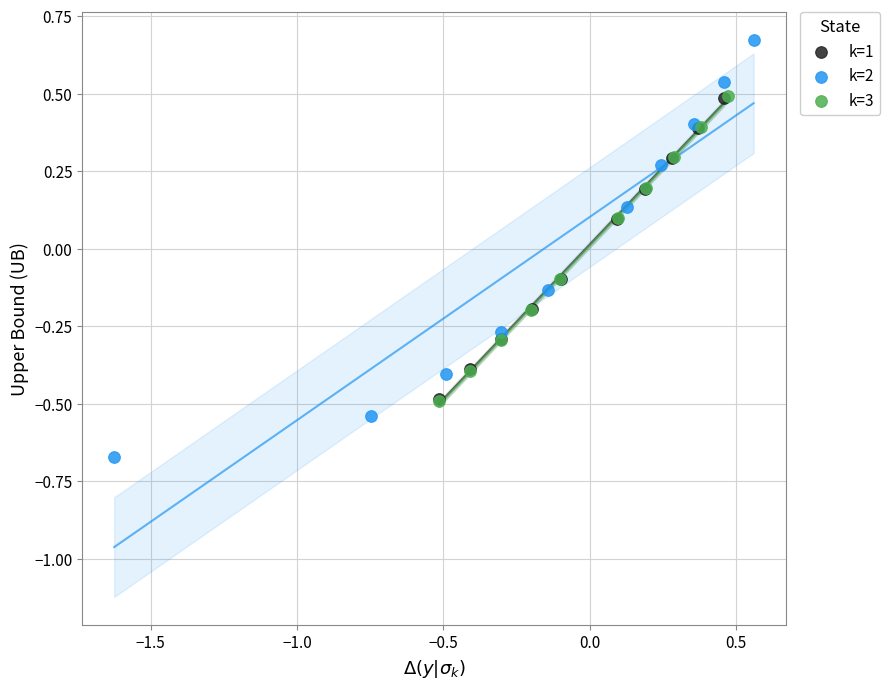

Which series reaches the maximum Y coordinate?

k=2